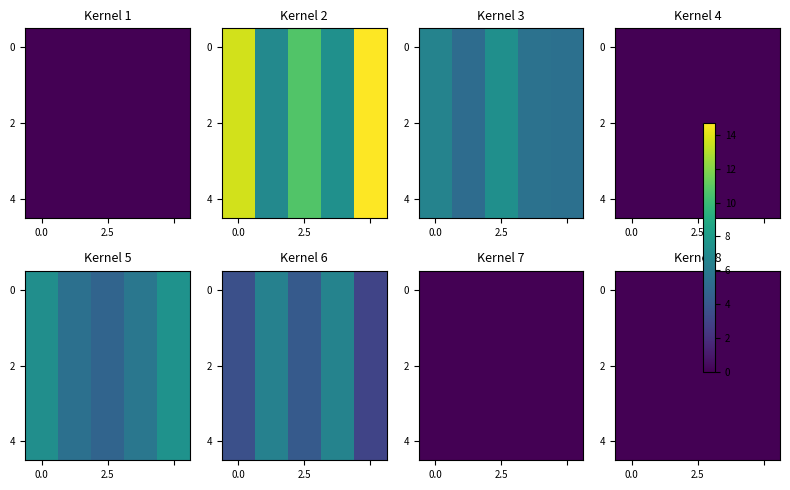

How many data points in 2 are above 10?

3